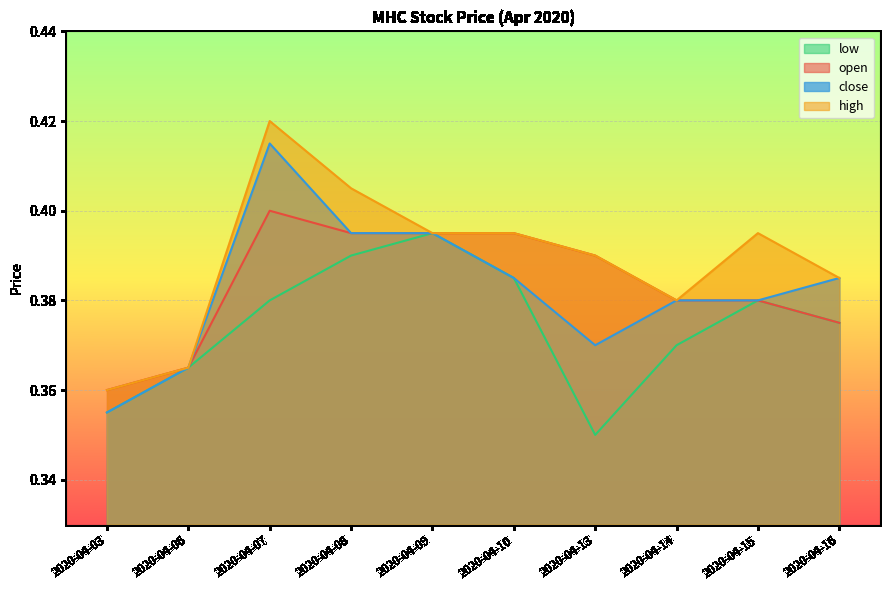

True or false: open has a value of 0.5 at 2020-04-08.

False